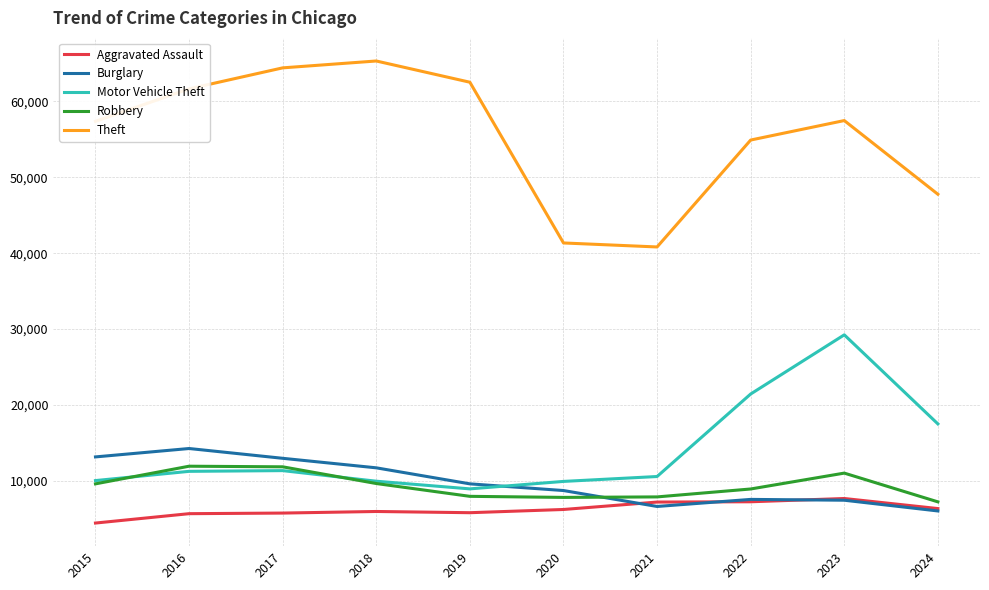

What is the spread (max minus min) of values at 2023?

49966